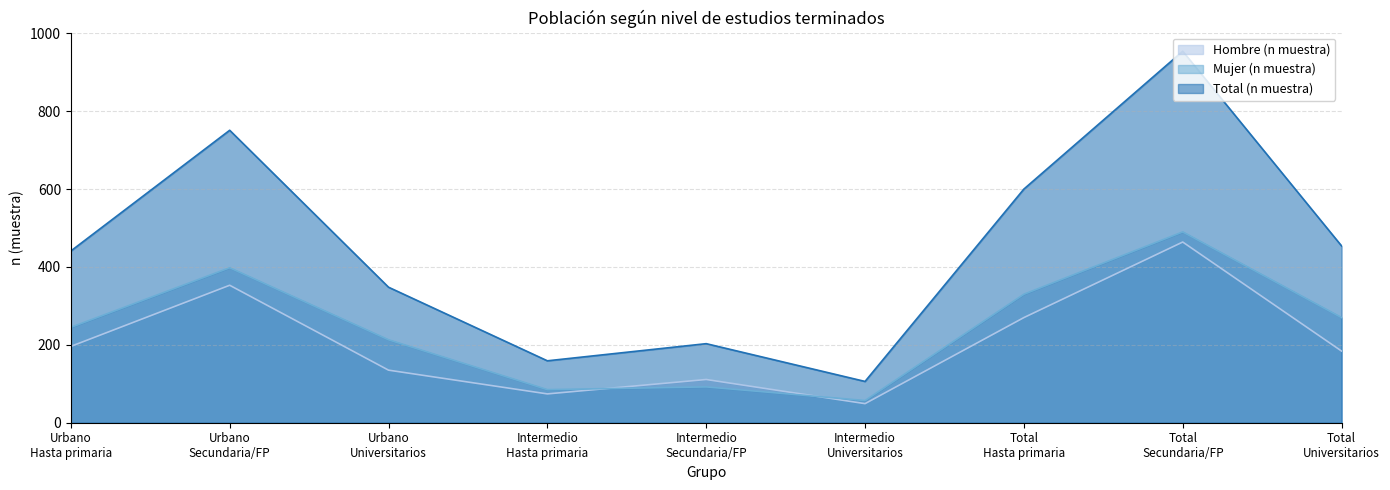

What is the difference between the second highest and second lowest values in the Mujer (n muestra) series?

313